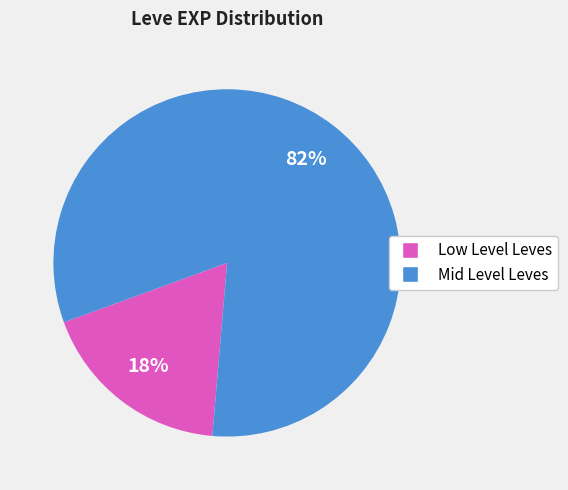

To the nearest percent, what is the average slice percentage?

50%